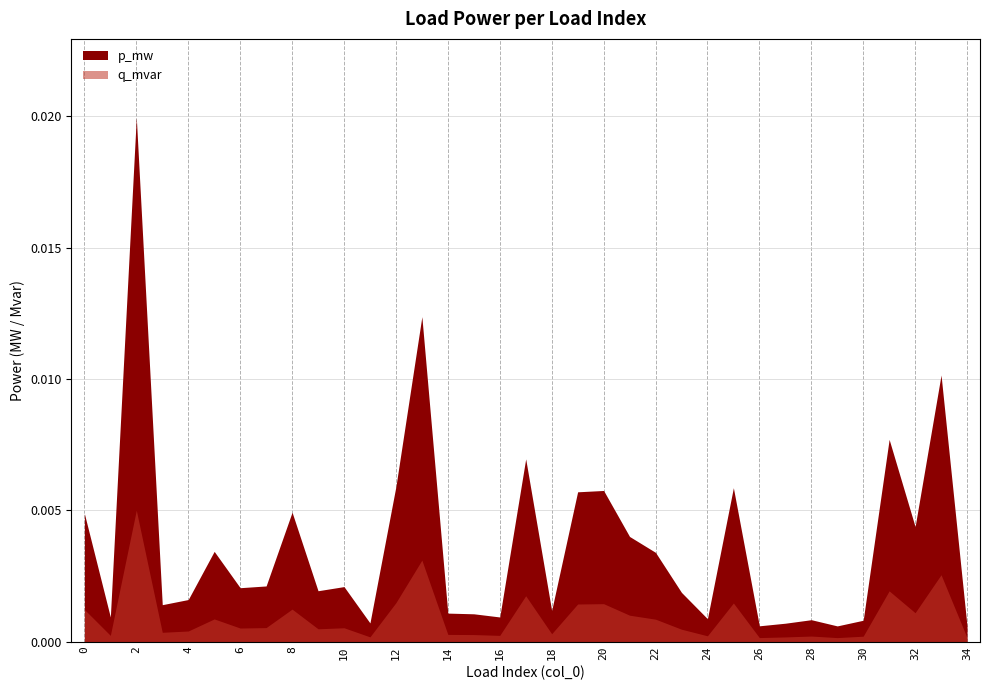

List the series in order of their peak value, highest first.

p_mw, q_mvar